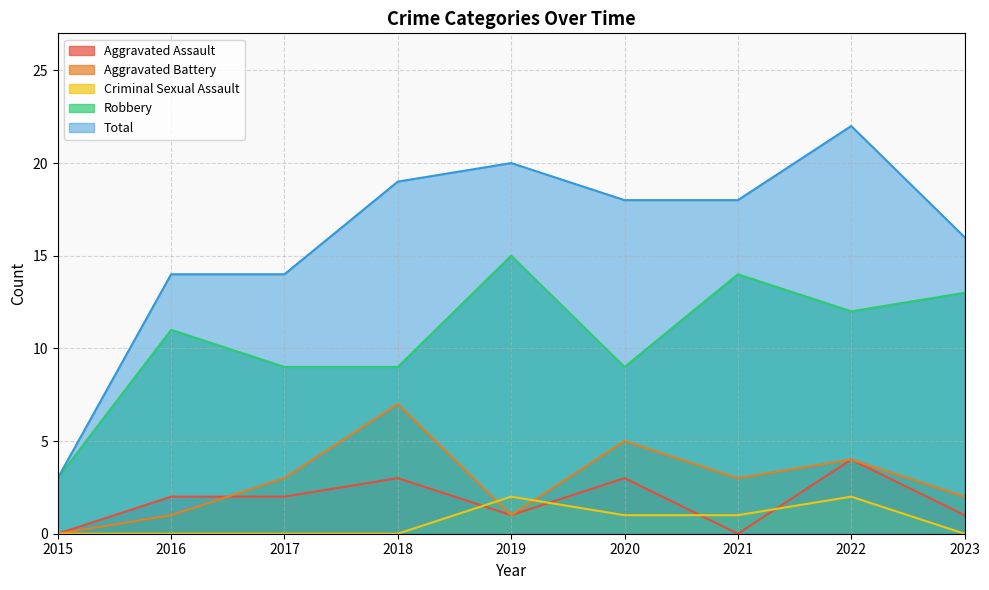

Which label corresponds to the largest value in the chart?

2022